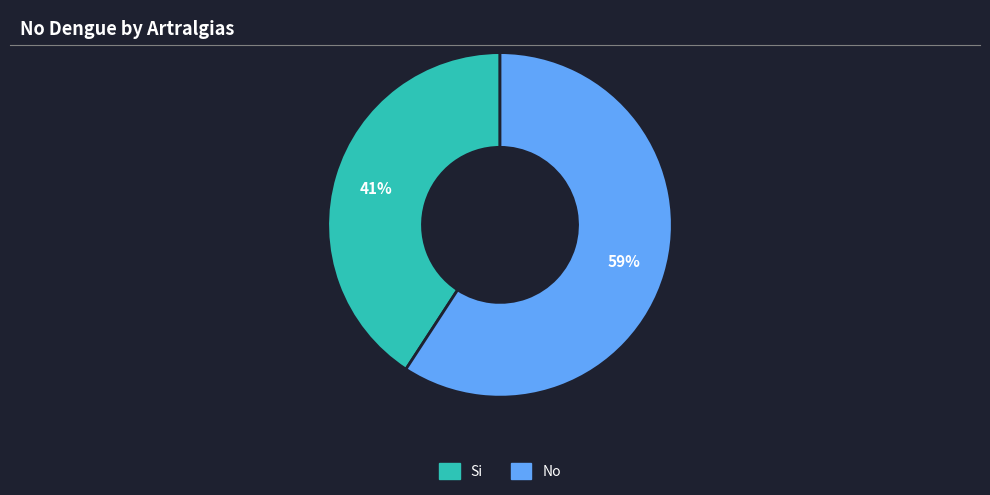

Does Si account for over 50% of the chart?

No